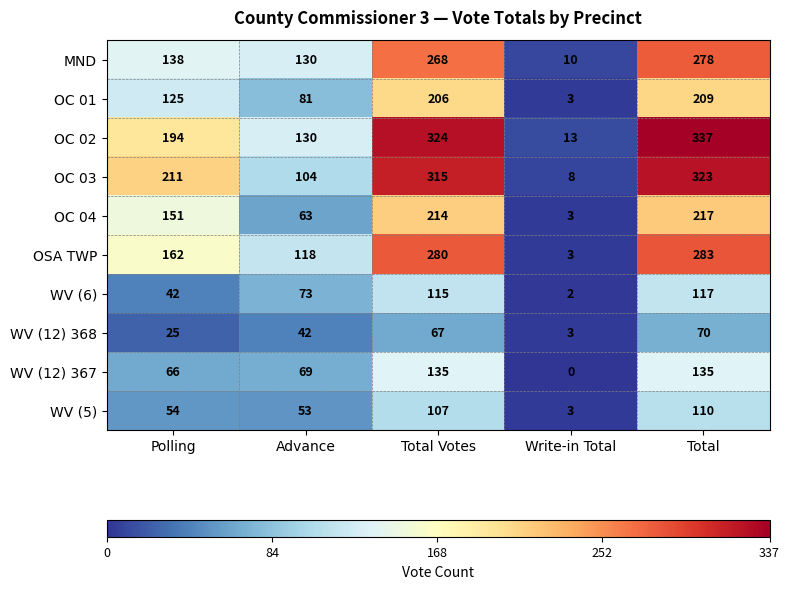

Which category has the highest value in the WV (6) series?

Total